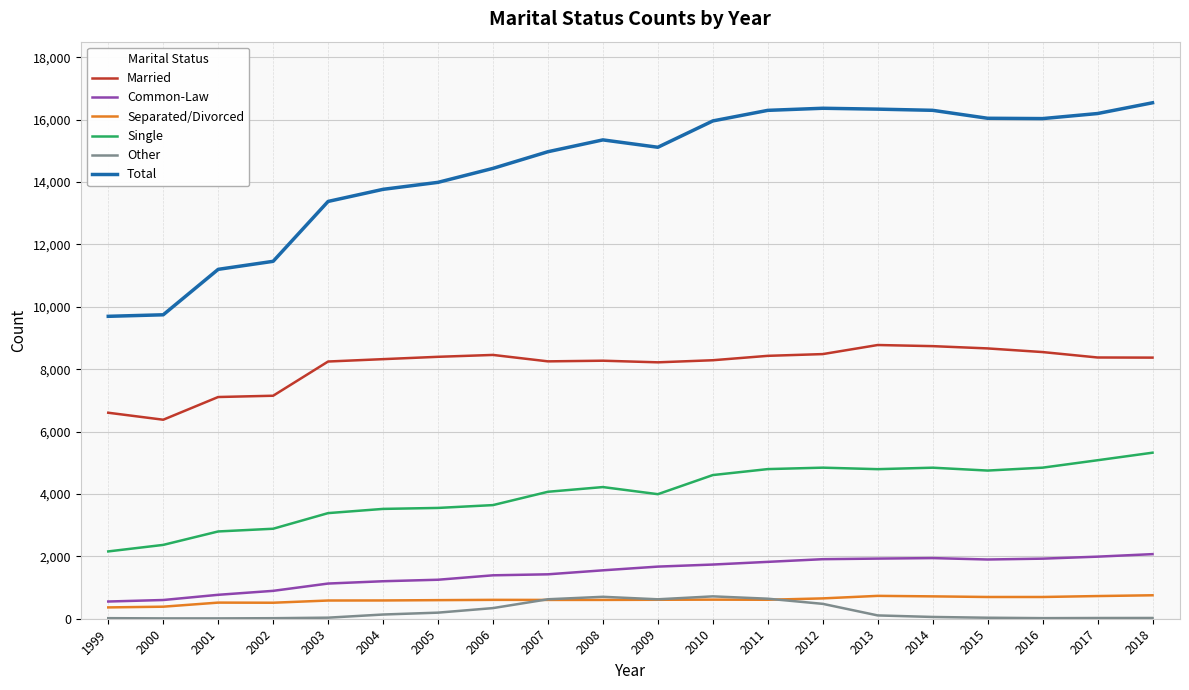

Which series has the largest range (max minus min)?

Total